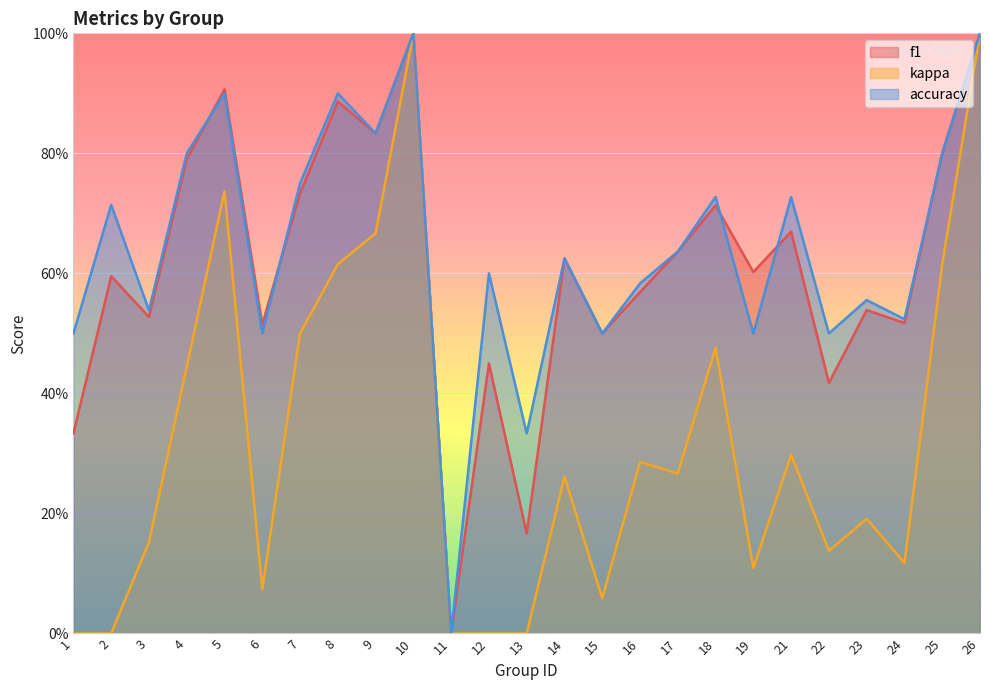

Reading left to right, transcribe all the data shown in this chart.

f1: 0.3	0.6	0.5	0.8	0.9	0.5	0.7	0.9	0.8	1.0	0.0	0.5	0.2	0.6	0.5	0.6	0.6	0.7	0.6	0.7	0.4	0.5	0.5	0.8	1.0
kappa: 0.0	0.0	0.2	0.4	0.7	0.1	0.5	0.6	0.7	1.0	0.0	0.0	0.0	0.3	0.1	0.3	0.3	0.5	0.1	0.3	0.1	0.2	0.1	0.6	1.0
accuracy: 0.5	0.7	0.5	0.8	0.9	0.5	0.8	0.9	0.8	1.0	0.0	0.6	0.3	0.6	0.5	0.6	0.6	0.7	0.5	0.7	0.5	0.6	0.5	0.8	1.0